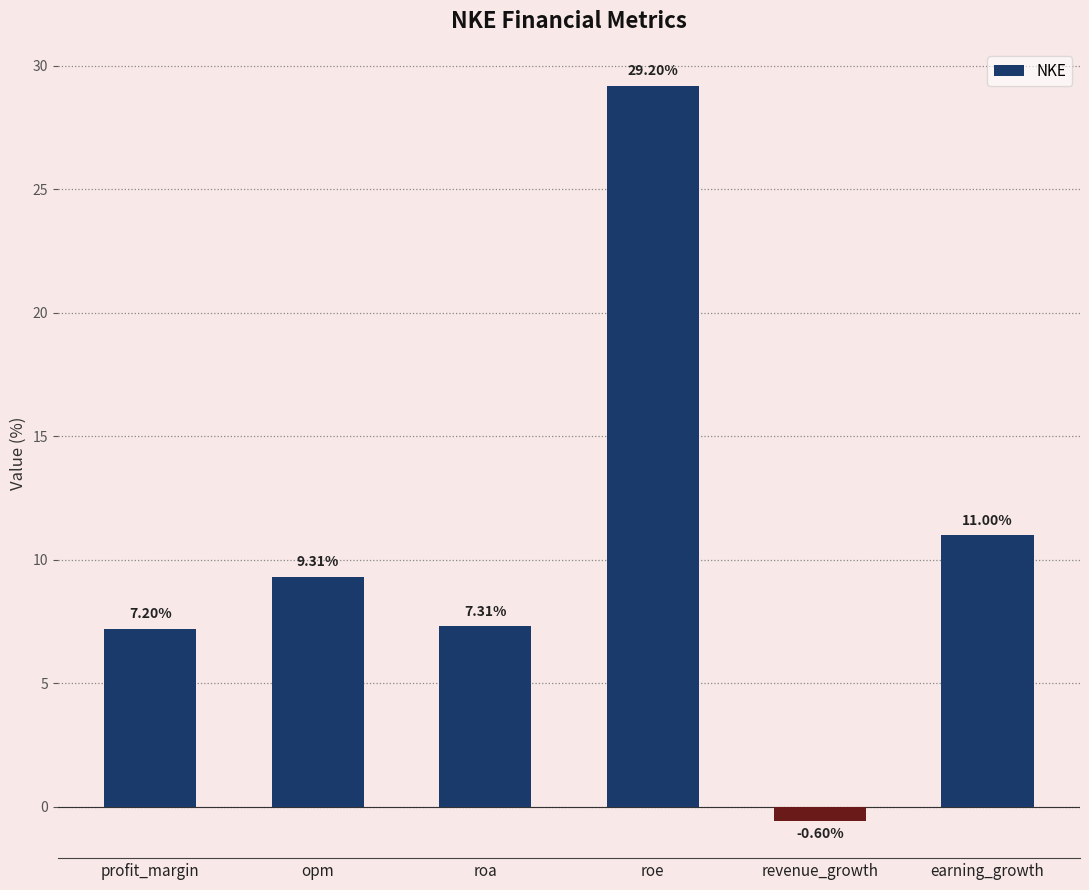

Which has a higher value, roe or revenue_growth?

roe